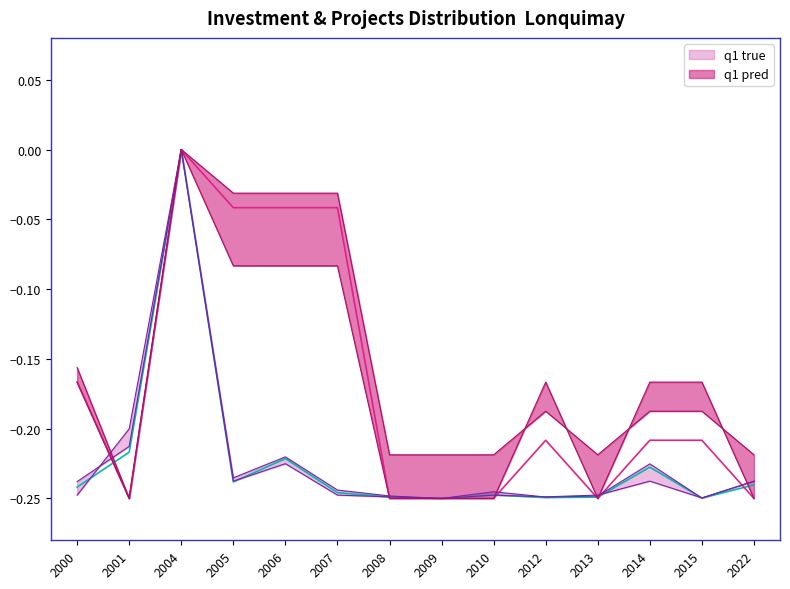

The value of Project Count at 2007 is -0.0. True or false?

True